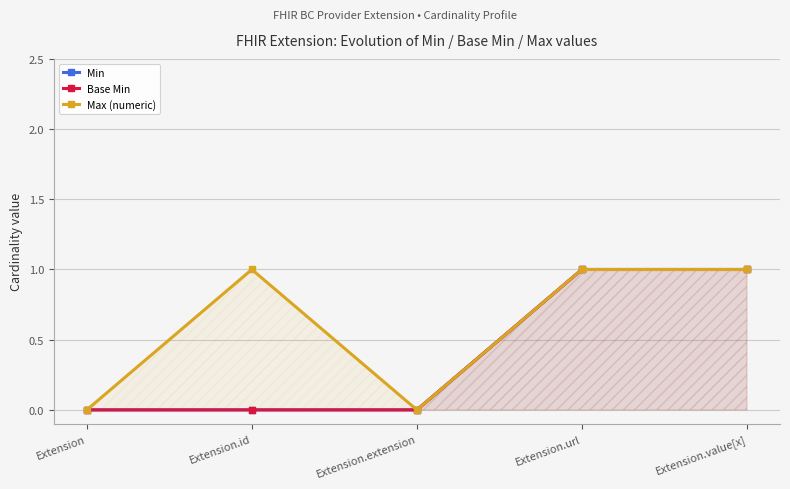

The value of Min at Extension.extension is 1. True or false?

False